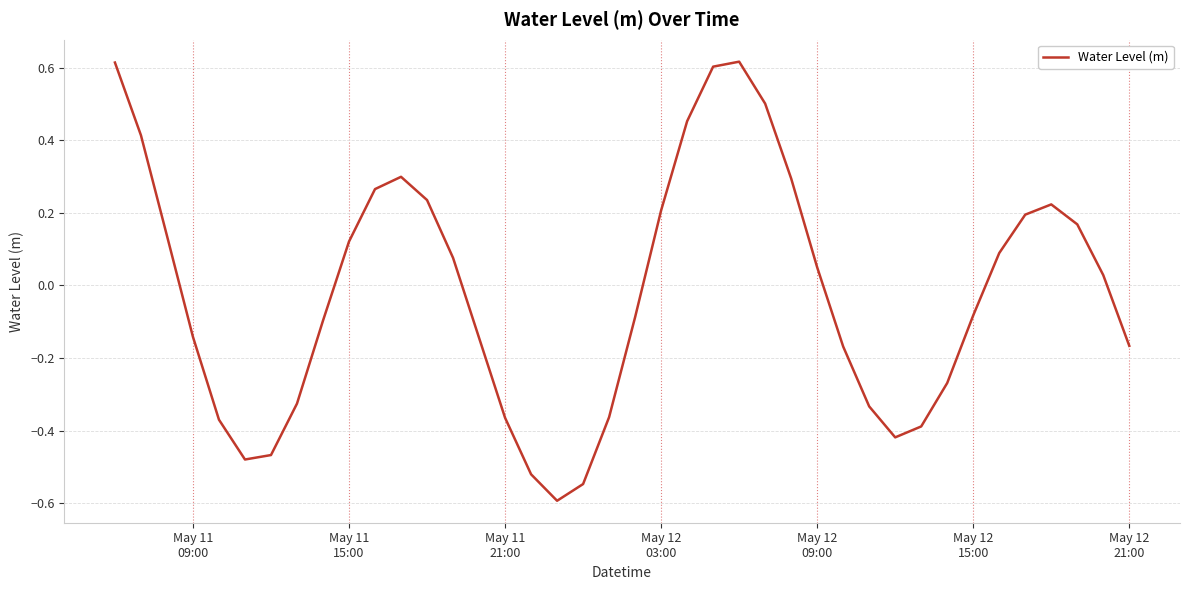

What is the minimum value shown in the chart?

-0.6